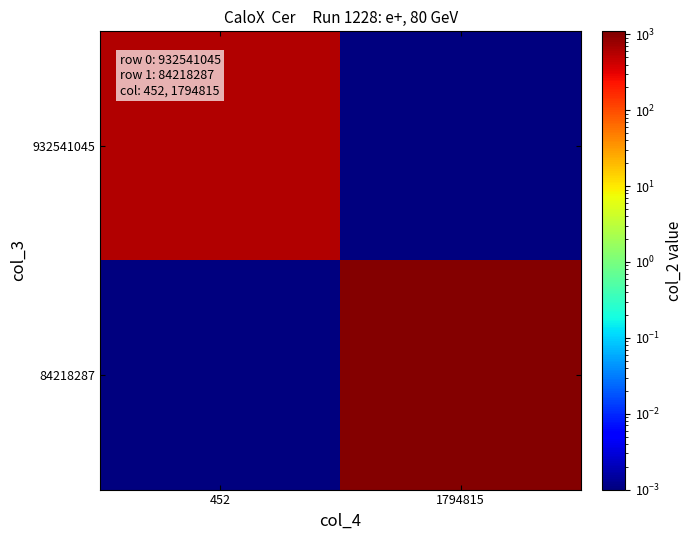

Rank the series at 1794815 from highest to lowest value.

84218287, 932541045